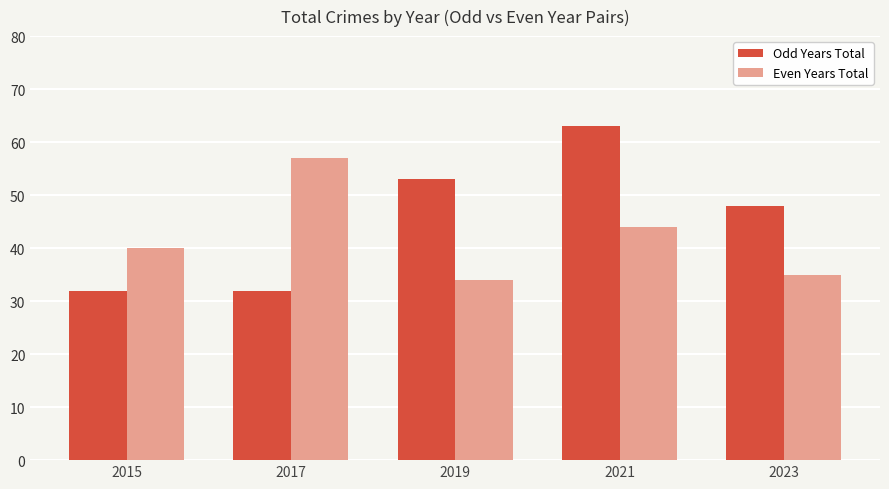

Reading right to left, what are all the values shown in this chart?

Odd Years Total: 2023=48	2021=63	2019=53	2017=32	2015=32
Even Years Total: 2023=35	2021=44	2019=34	2017=57	2015=40